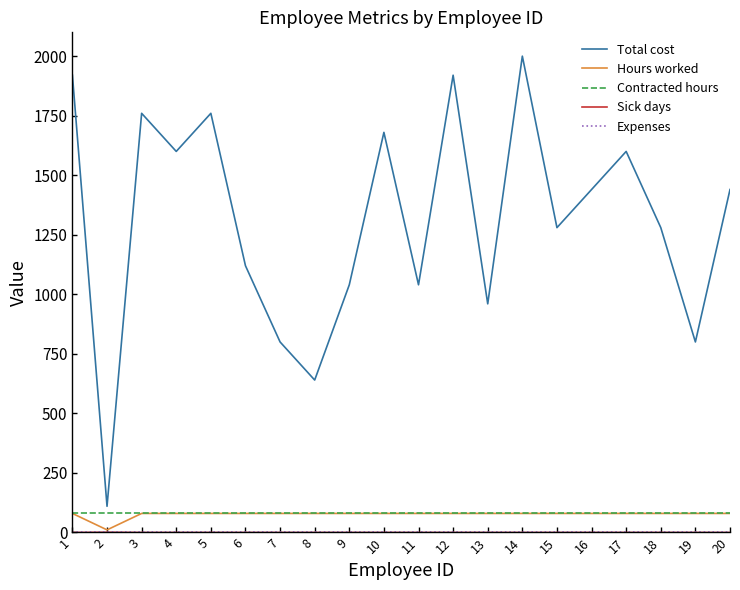

What is the maximum value for Hours worked?

80